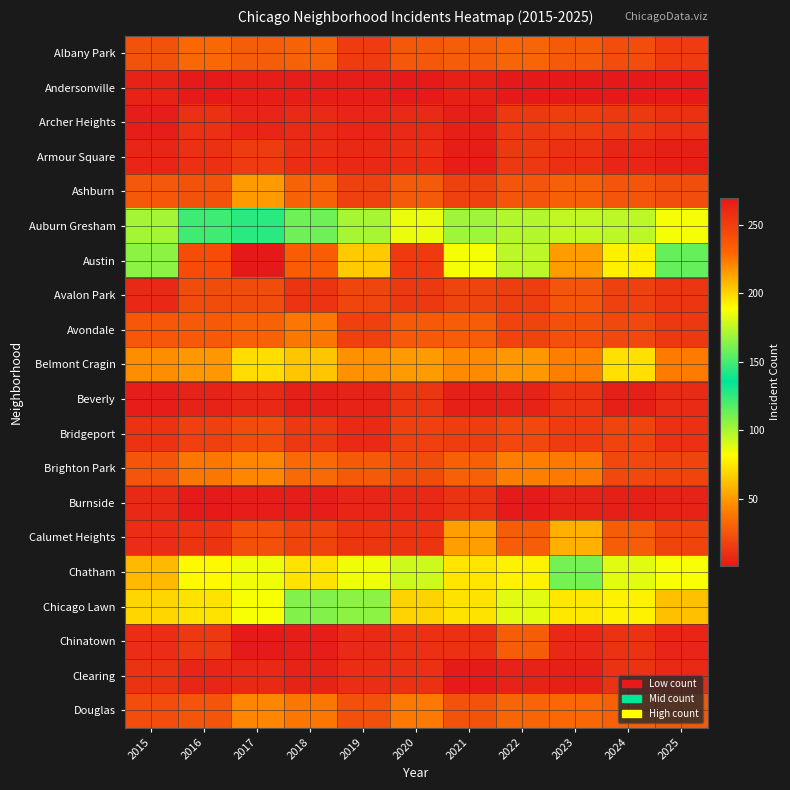

What is the total value across all series at 2024?

757